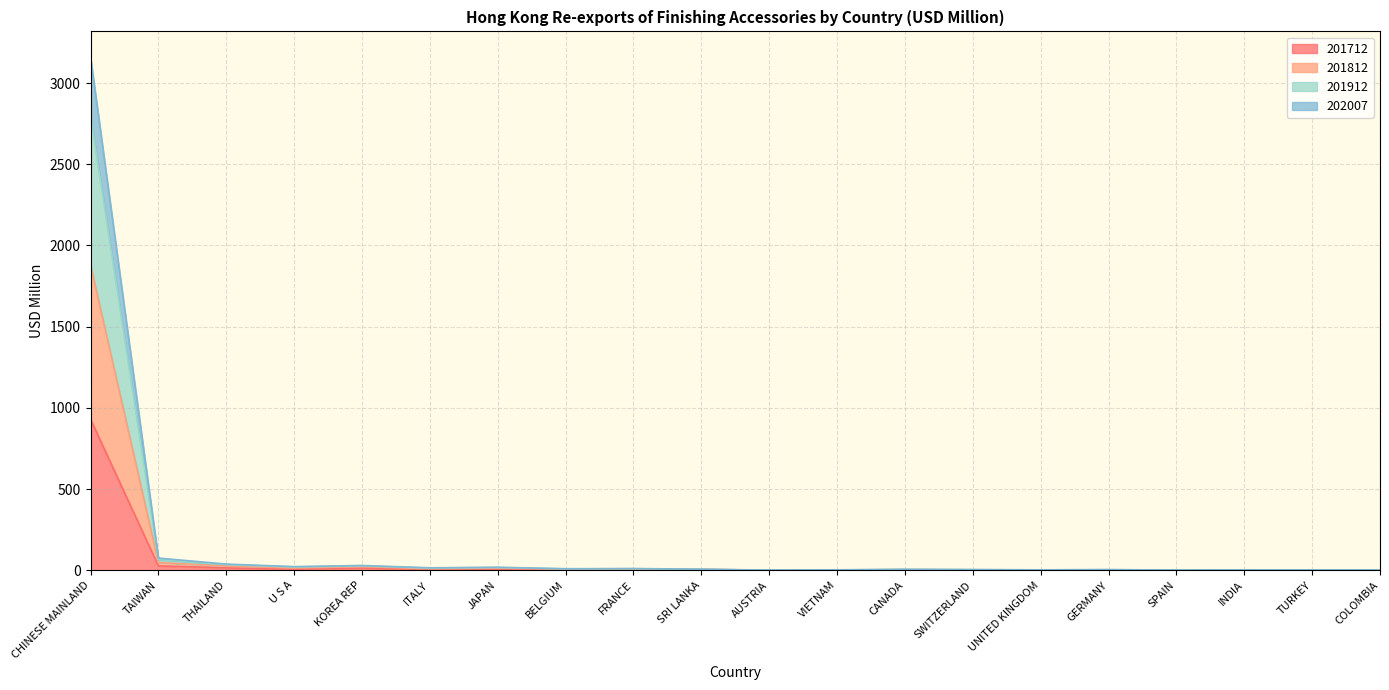

What is the maximum value for 201712?

929.9